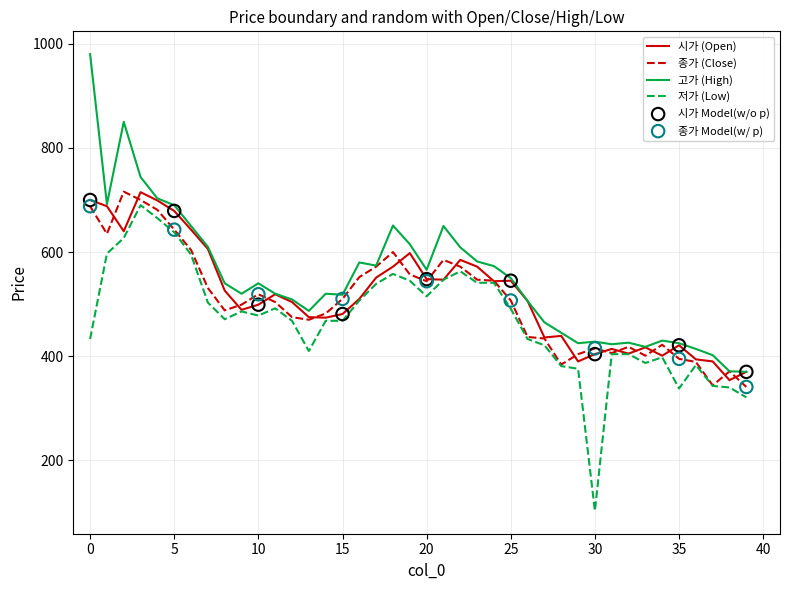

What is the smallest value displayed?

103